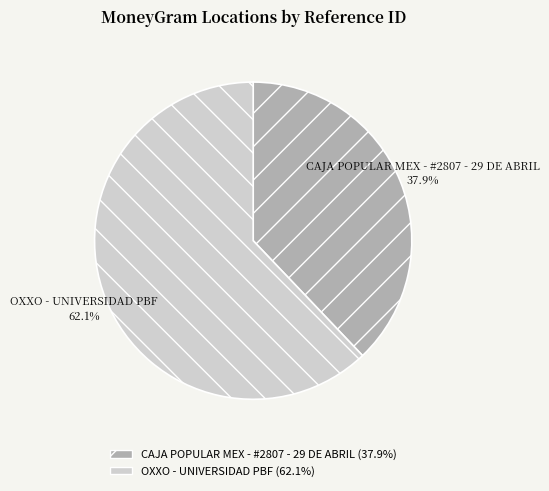

How much of the chart is everything except CAJA POPULAR MEX - #2807 - 29 DE ABRIL?

62.1%